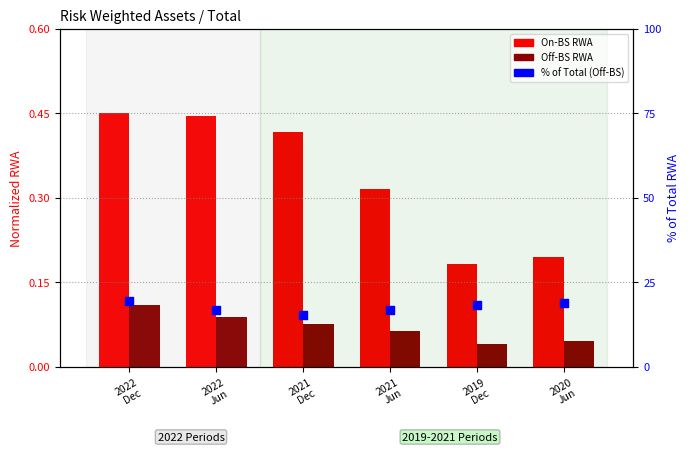

Which series reaches the maximum Y coordinate?

% of Total RWA (Off-BS)